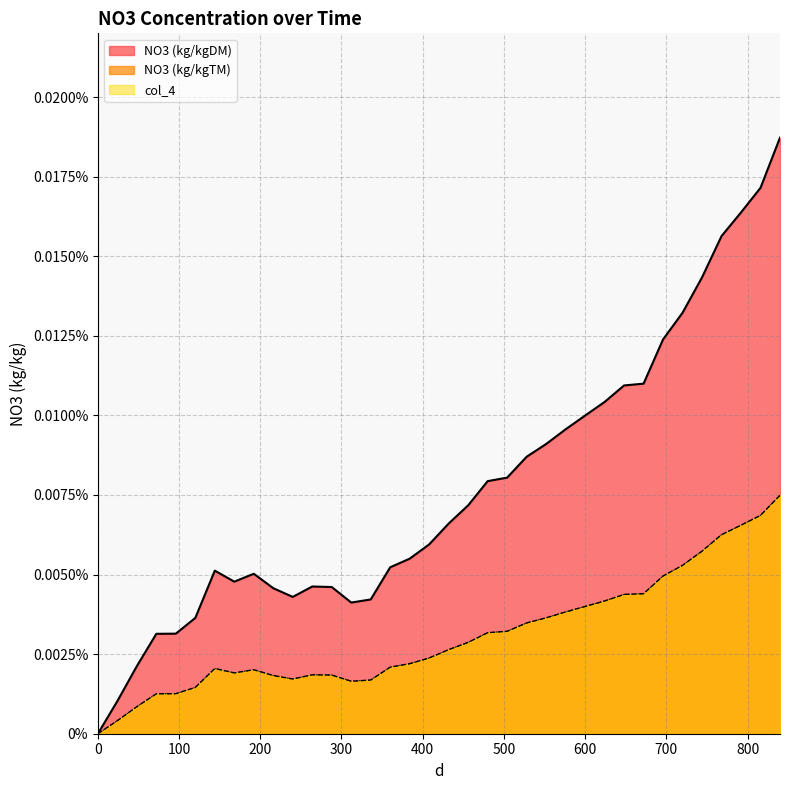

List the labels in order of col_4 value, largest first.

839.999999999999, 815.999999999999, 791.999999999999, 768, 744, 720, 696, 672, 648, 624, 600, 576, 552, 528, 504, 480, 456, 432, 408, 384, 360, 144, 192, 168, 264, 288, 216, 240, 336, 312, 120, 96, 72, 48, 24, 0